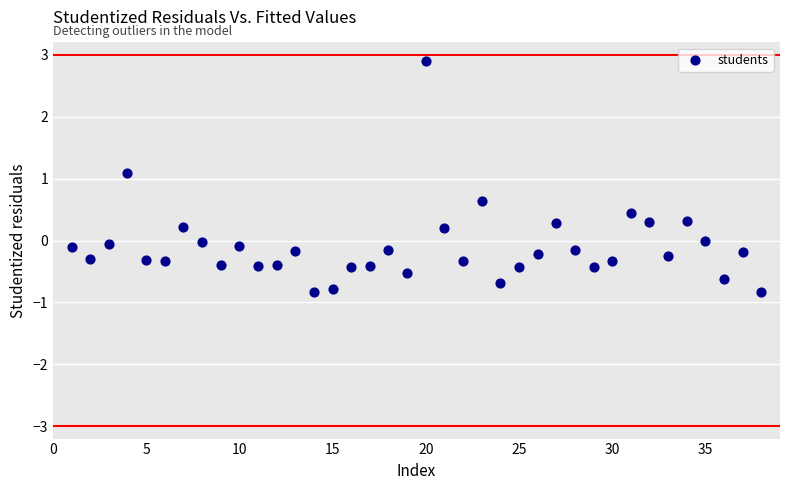

What is the range of X values (max minus min)?

37.0